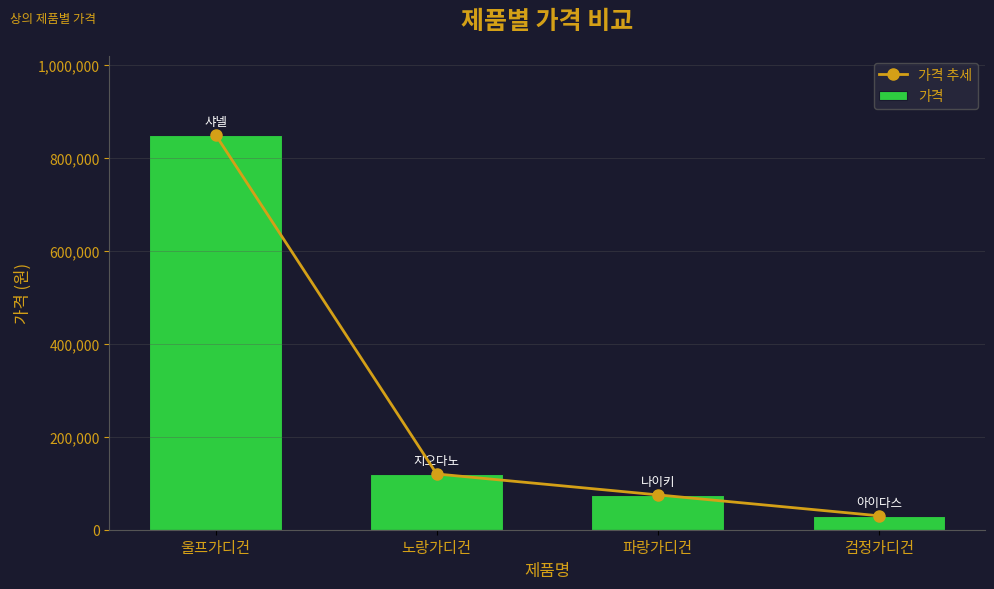

What is the approximate value of 가격 추세 at 노랑가디건?

120000